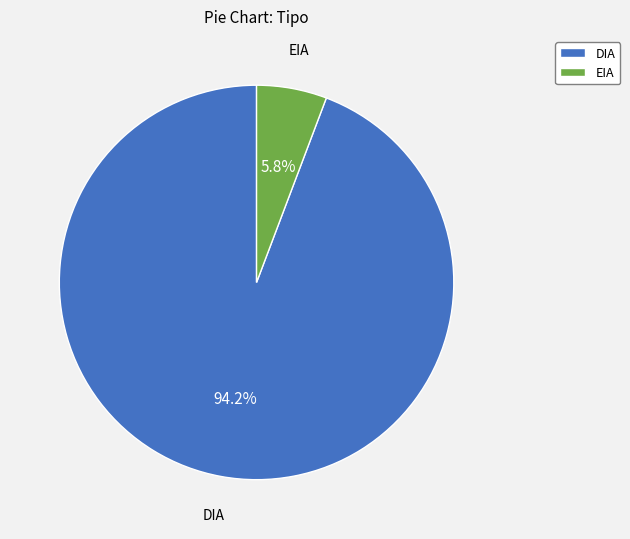

The DIA slice represents 94% of the pie. True or false?

True